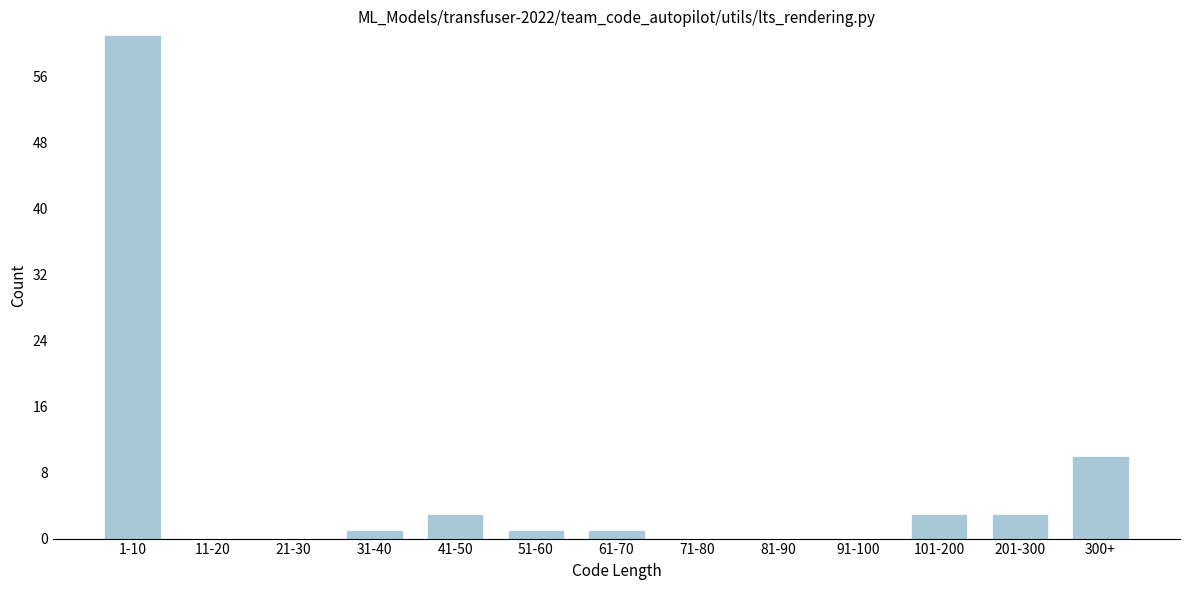

Reading right to left, extract all data points from this chart.

300+=10	201-300=3	101-200=3	91-100=0	81-90=0	71-80=0	61-70=1	51-60=1	41-50=3	31-40=1	21-30=0	11-20=0	1-10=61